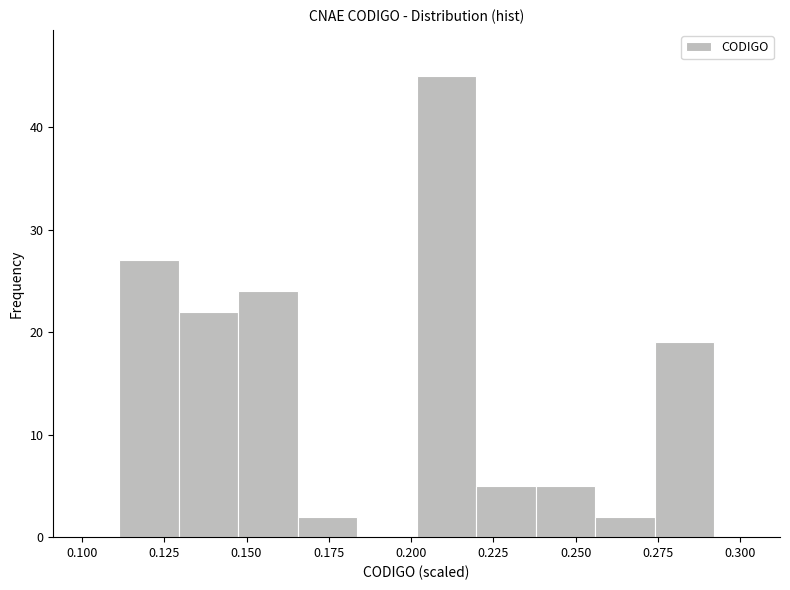

Read against the x-axis, roughly where is the centre of the tallest bar?

0.210